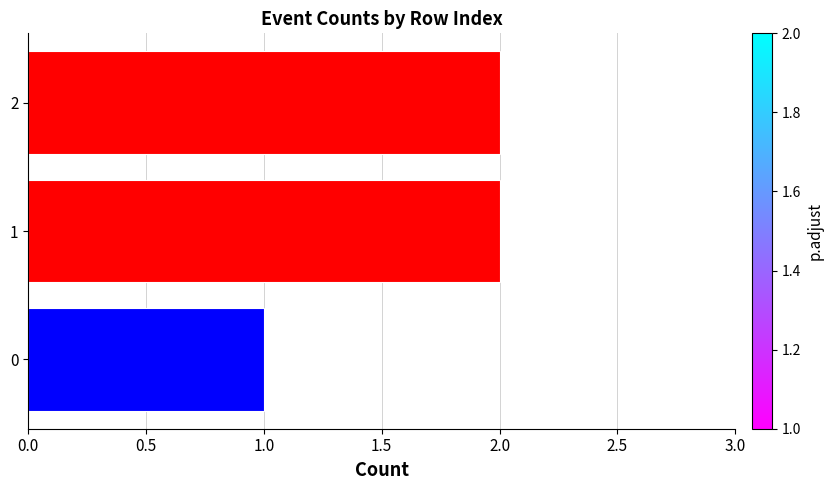

The chart shows a value of 3 at 2. True or false?

False